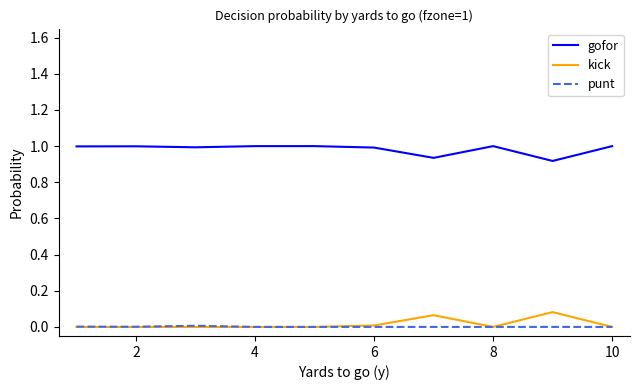

List the series in order of their peak value, highest first.

gofor, kick, punt